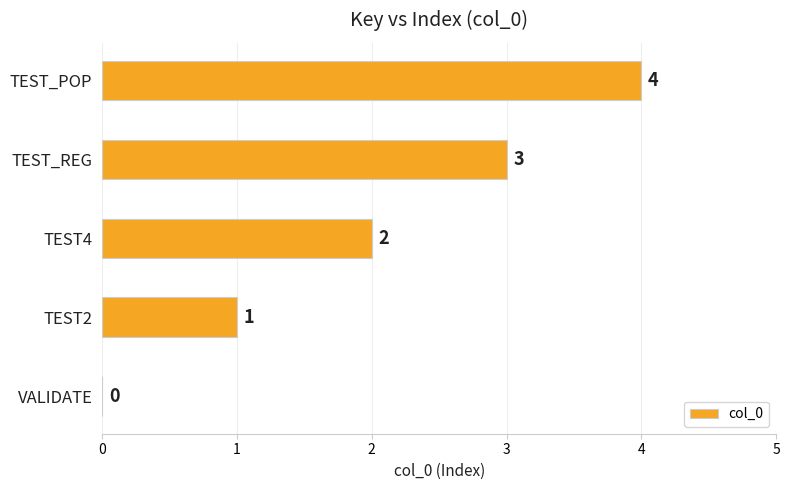

At which category does the chart reach its peak across all series?

TEST_POP